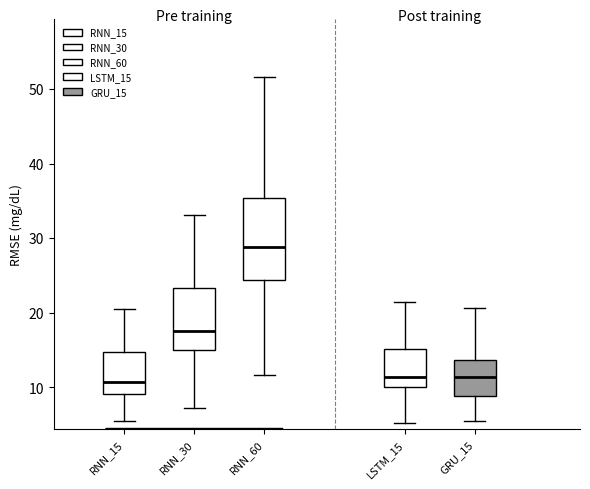

Where does the upper whisker of the box for RNN_15 end on the y-axis? The values are not printed on the chart, so give them approximately, as read against the axis.

20